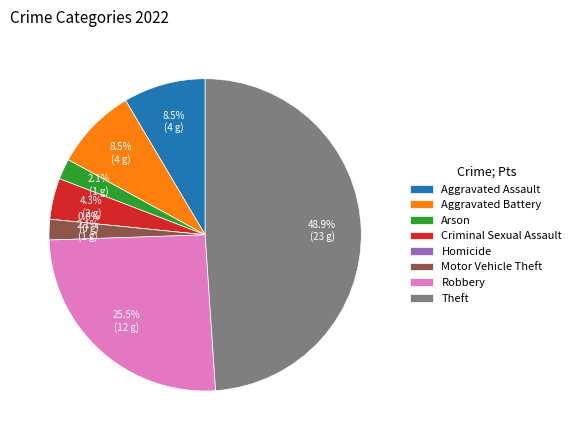

What percentage is the Criminal Sexual Assault slice, to the nearest percent?

4%